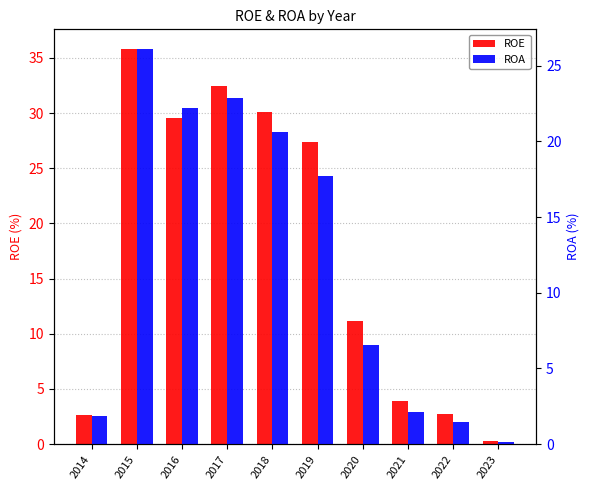

Where does the ROA series first go above 17?

2015